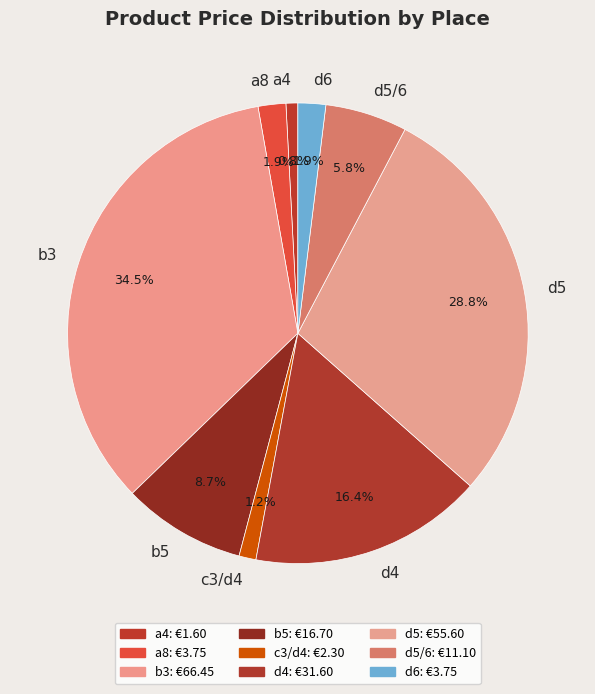

Is c3/d4 the majority of the pie?

No